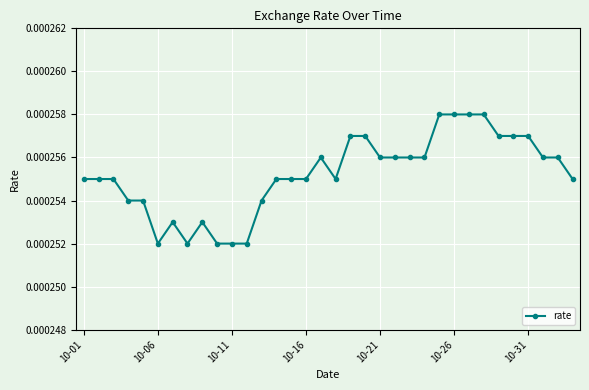

Does the chart display data point markers on the line(s)?

Yes